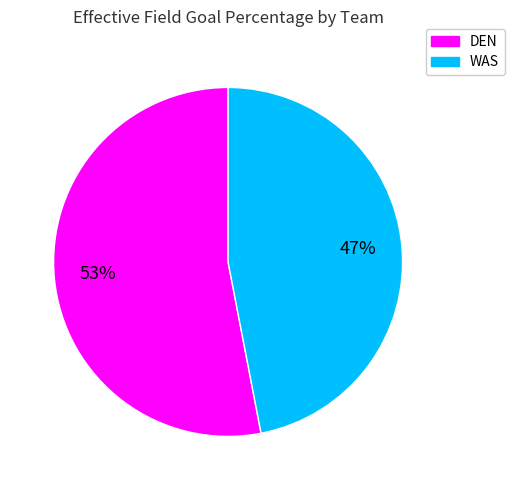

What is the largest slice in the pie chart?

DEN